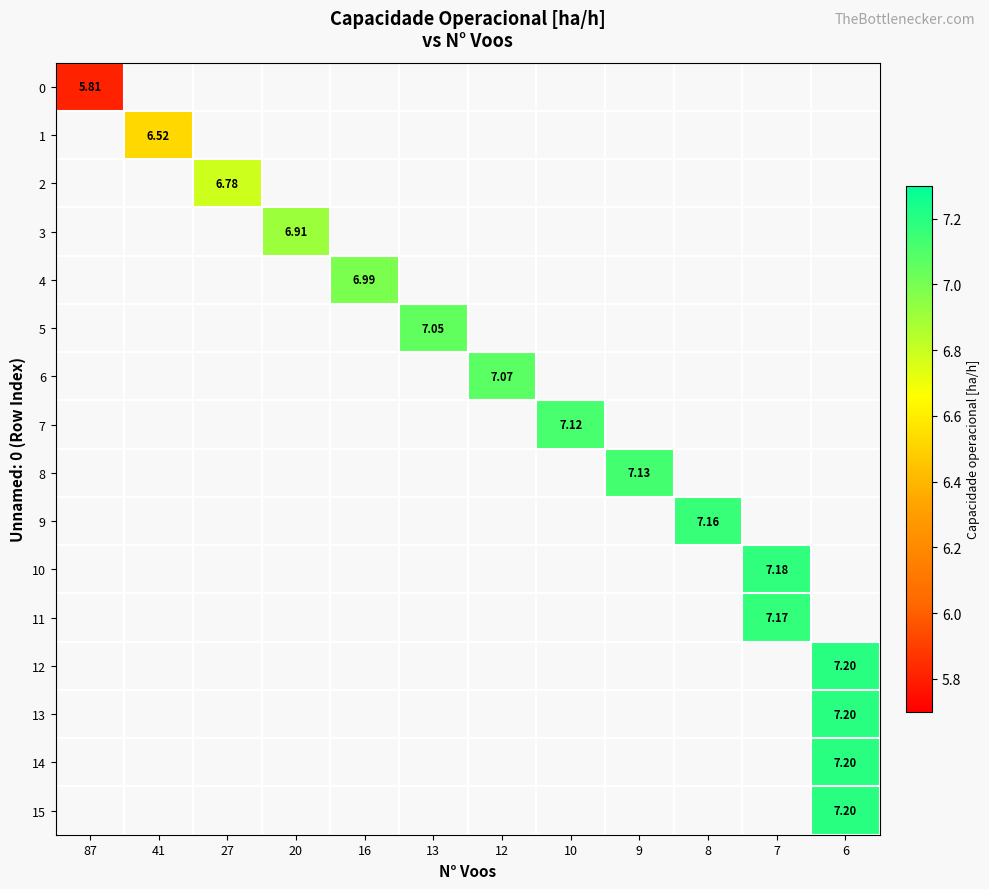

Which series has the widest spread of values?

row_0